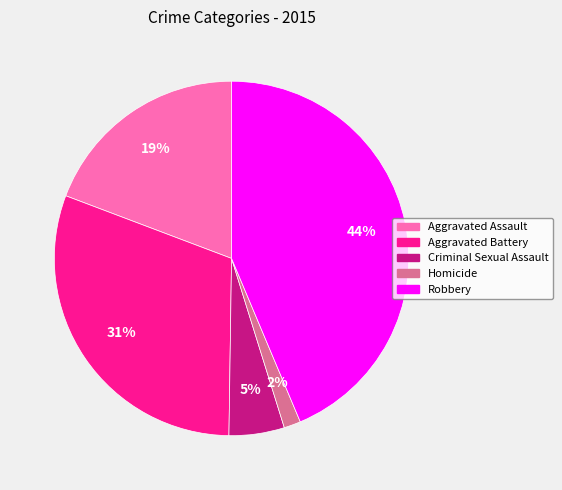

To the nearest percent, what portion does Criminal Sexual Assault represent?

5%